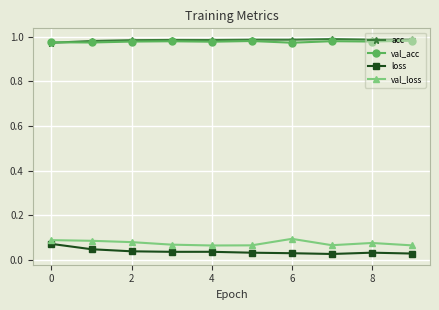

True or false: acc and loss intersect in this chart.

False